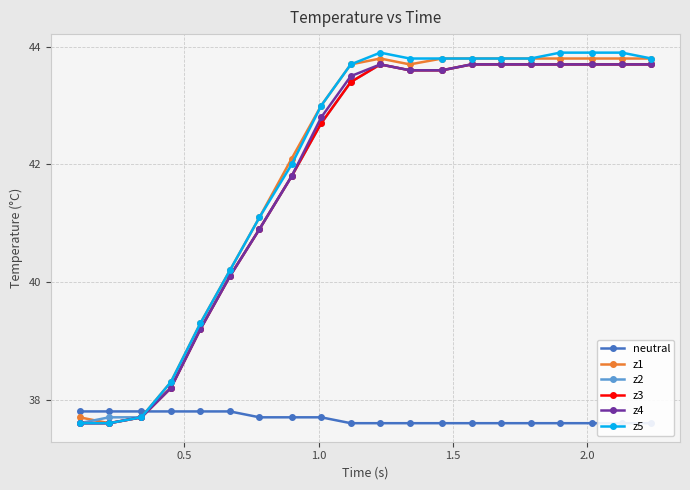

Reading left to right, extract all data points from this chart.

neutral: 37.8	37.8	37.8	37.8	37.8	37.8	37.7	37.7	37.7	37.6	37.6	37.6	37.6	37.6	37.6	37.6	37.6	37.6	37.6	37.6
z1: 37.7	37.6	37.7	38.3	39.3	40.2	41.1	42.1	43.0	43.7	43.8	43.7	43.8	43.8	43.8	43.8	43.8	43.8	43.8	43.8
z2: 37.6	37.7	37.7	38.2	39.2	40.1	40.9	41.8	42.7	43.4	43.7	43.6	43.6	43.7	43.7	43.7	43.7	43.7	43.7	43.7
z3: 37.6	37.6	37.7	38.2	39.2	40.1	40.9	41.8	42.7	43.4	43.7	43.6	43.6	43.7	43.7	43.7	43.7	43.7	43.7	43.7
z4: 37.6	37.6	37.7	38.2	39.2	40.1	40.9	41.8	42.8	43.5	43.7	43.6	43.6	43.7	43.7	43.7	43.7	43.7	43.7	43.7
z5: 37.6	37.6	37.7	38.3	39.3	40.2	41.1	42.0	43.0	43.7	43.9	43.8	43.8	43.8	43.8	43.8	43.9	43.9	43.9	43.8